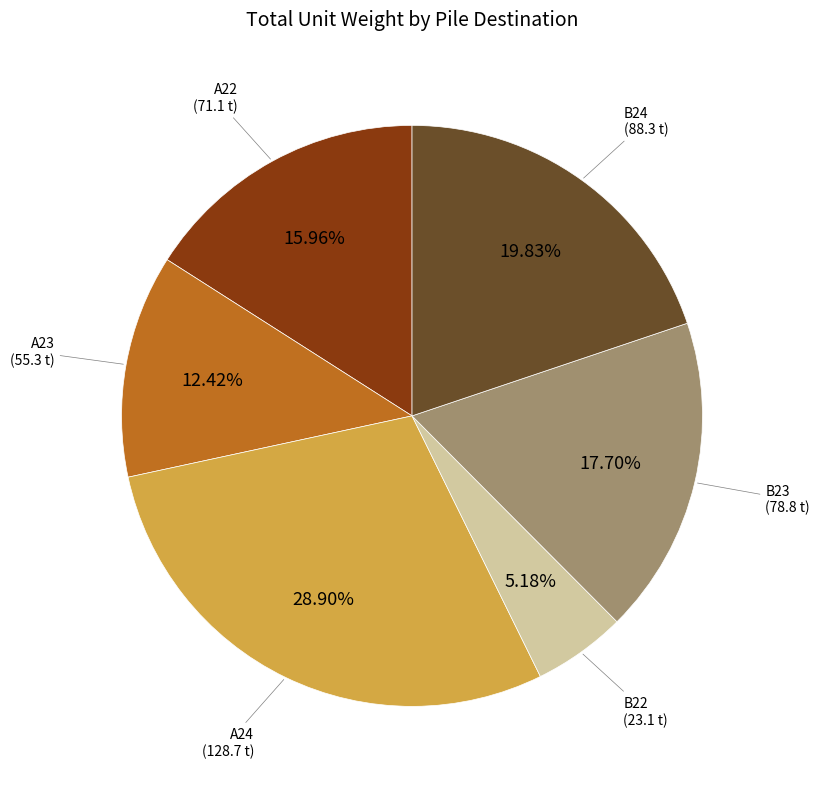

Does any single category account for the majority?

No